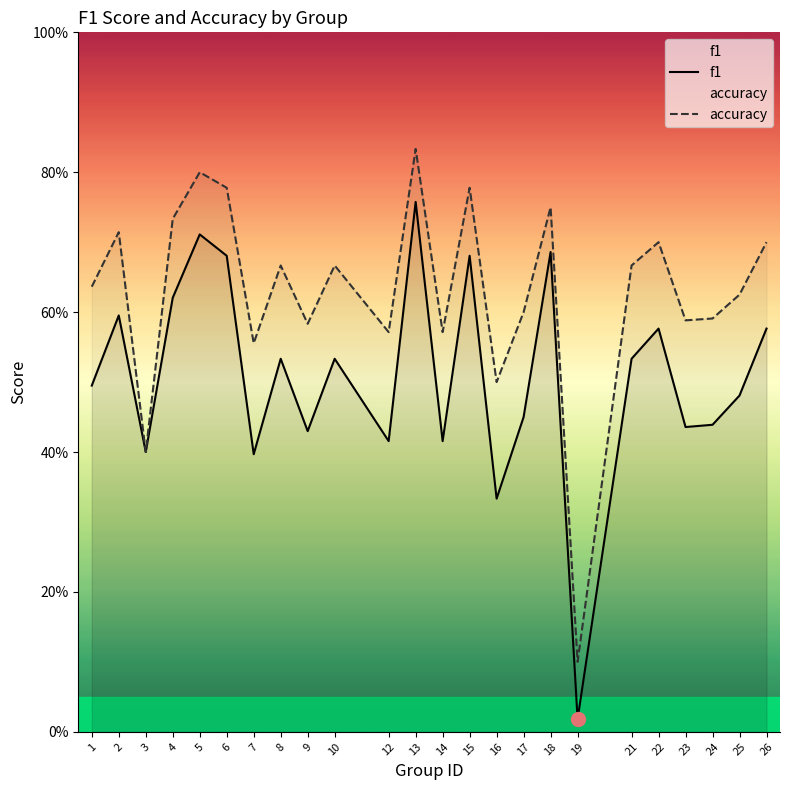

In f1, how many points are higher than both neighbors (excluding endpoints)?

8